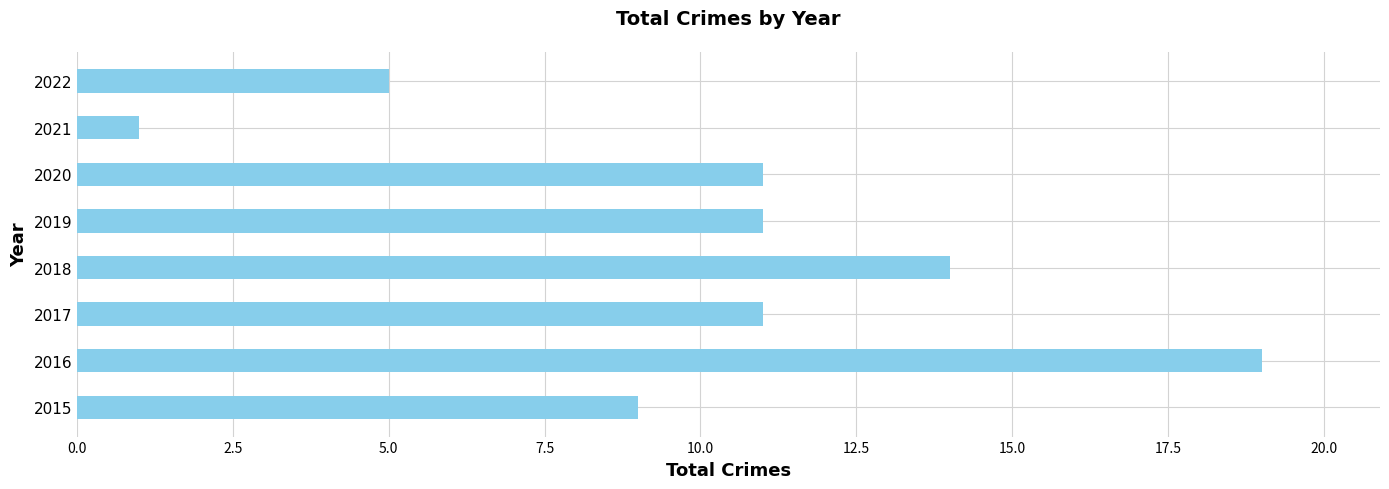

What is the difference between the second highest and minimum values?

13